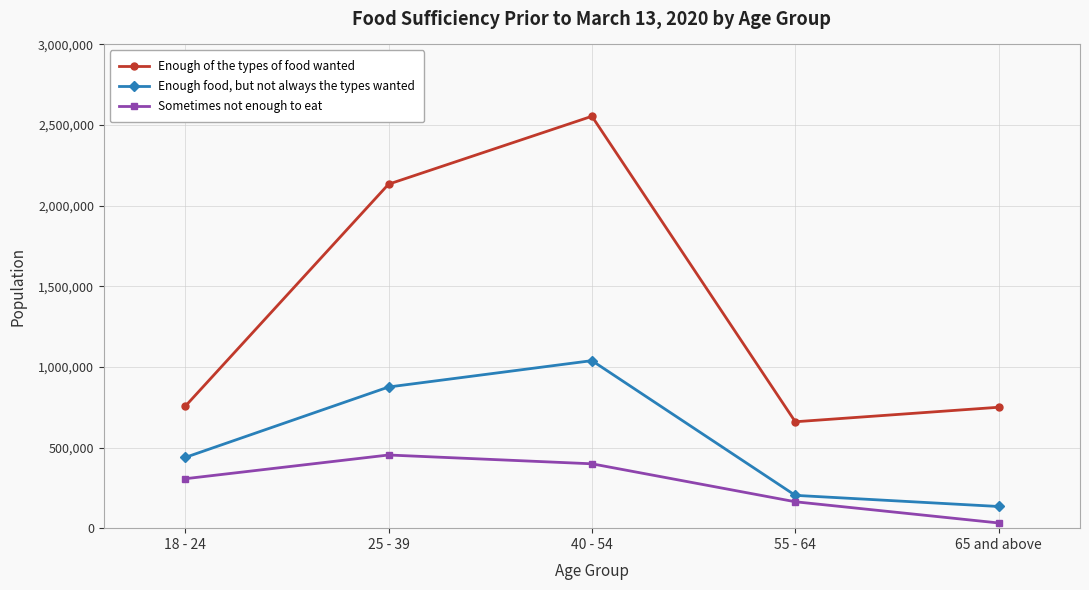

What is the spread (max minus min) of values at 25 - 39?

1679529